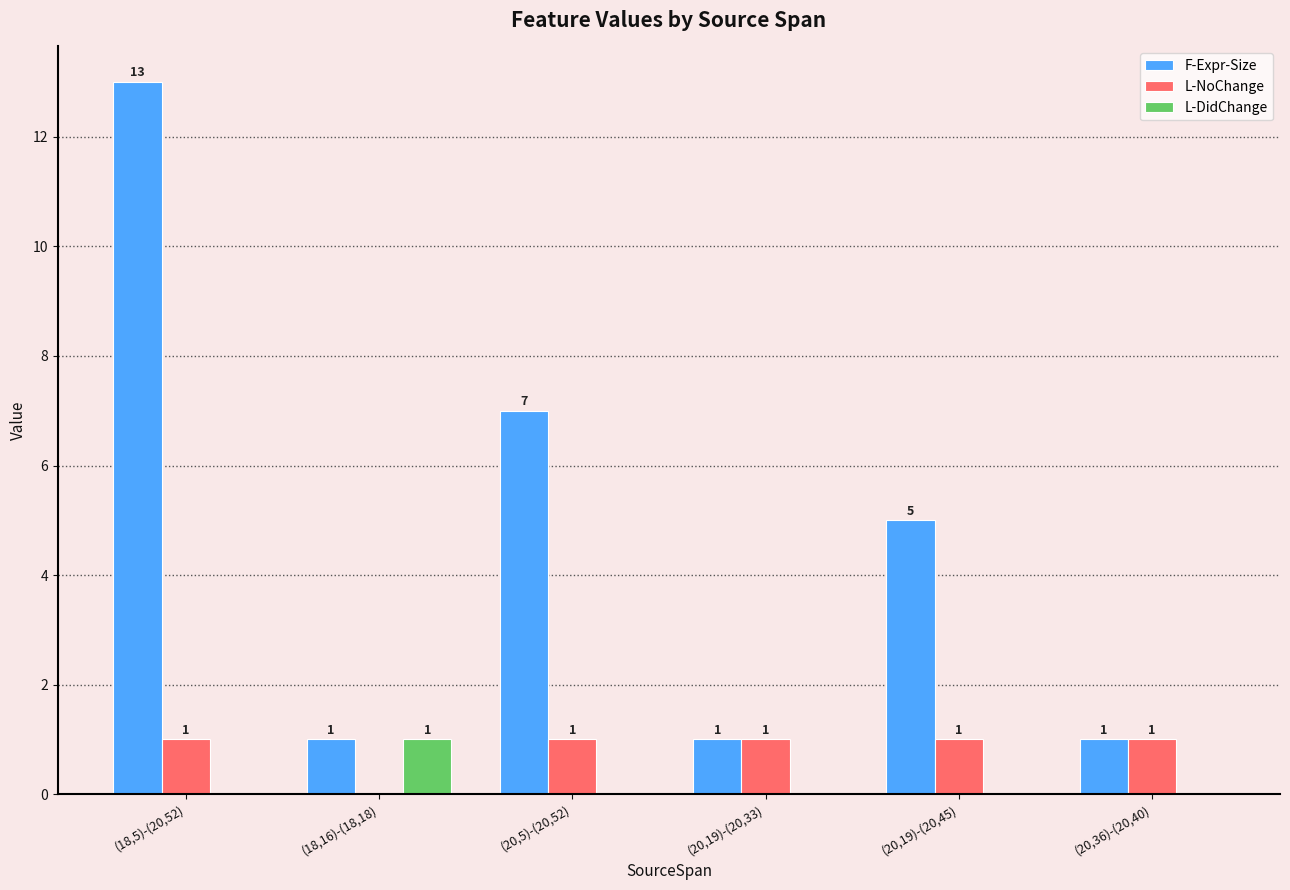

Reading left to right, transcribe all the data shown in this chart.

F-Expr-Size: (18,5)-(20,52)=13	(18,16)-(18,18)=1	(20,5)-(20,52)=7	(20,19)-(20,33)=1	(20,19)-(20,45)=5	(20,36)-(20,40)=1
L-NoChange: (18,5)-(20,52)=1	(18,16)-(18,18)=0	(20,5)-(20,52)=1	(20,19)-(20,33)=1	(20,19)-(20,45)=1	(20,36)-(20,40)=1
L-DidChange: (18,5)-(20,52)=0	(18,16)-(18,18)=1	(20,5)-(20,52)=0	(20,19)-(20,33)=0	(20,19)-(20,45)=0	(20,36)-(20,40)=0